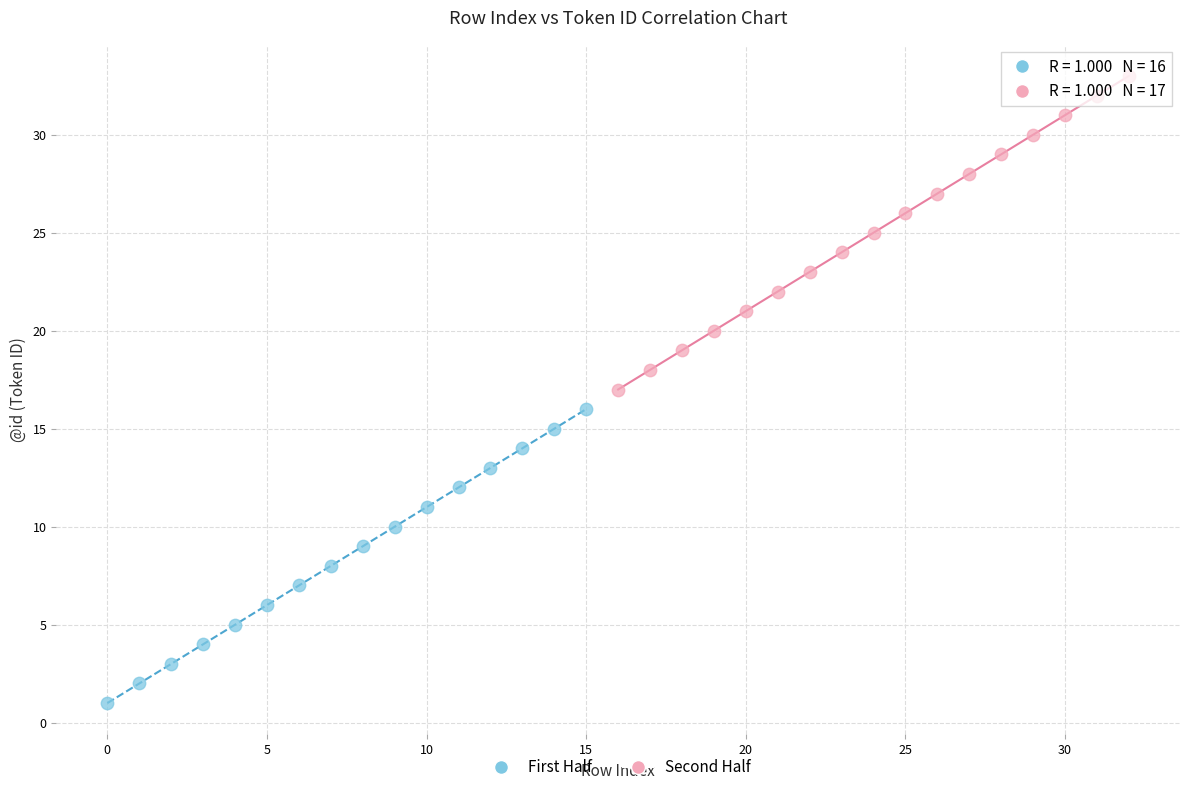

Which series contains the highest Y value?

Second Half